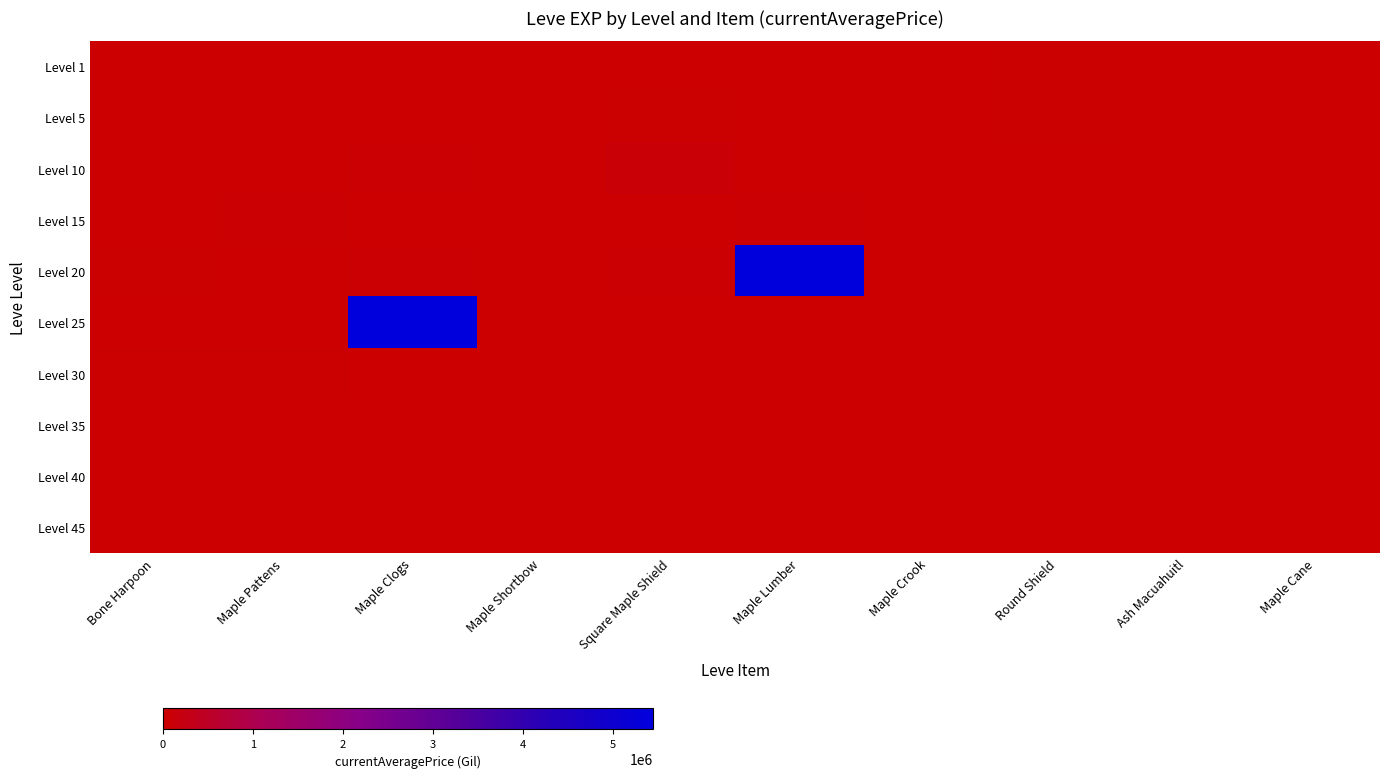

Which series changed the most between Square Maple Shield and Ash Macuahuitl?

Level 10